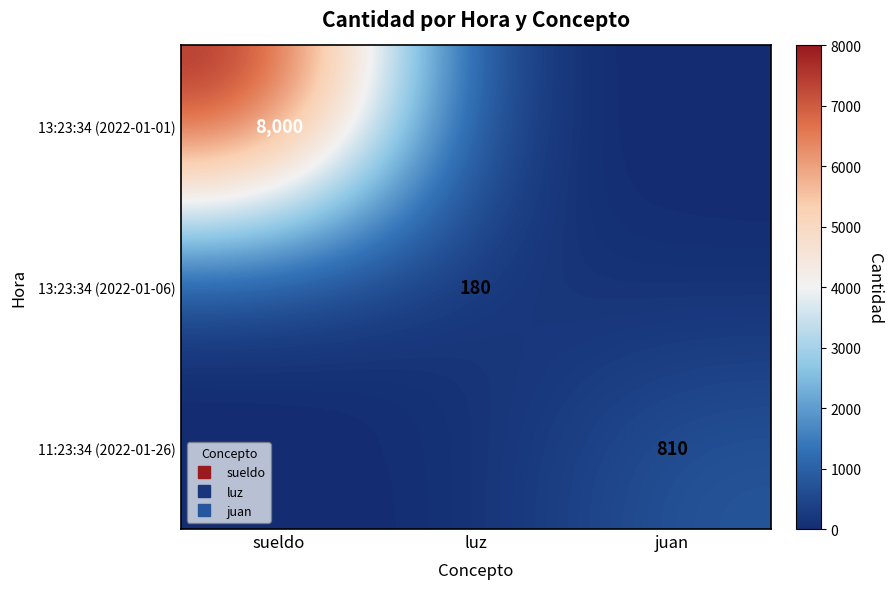

How many values in the 11:23:34 (2022-01-26) series exceed 0?

1